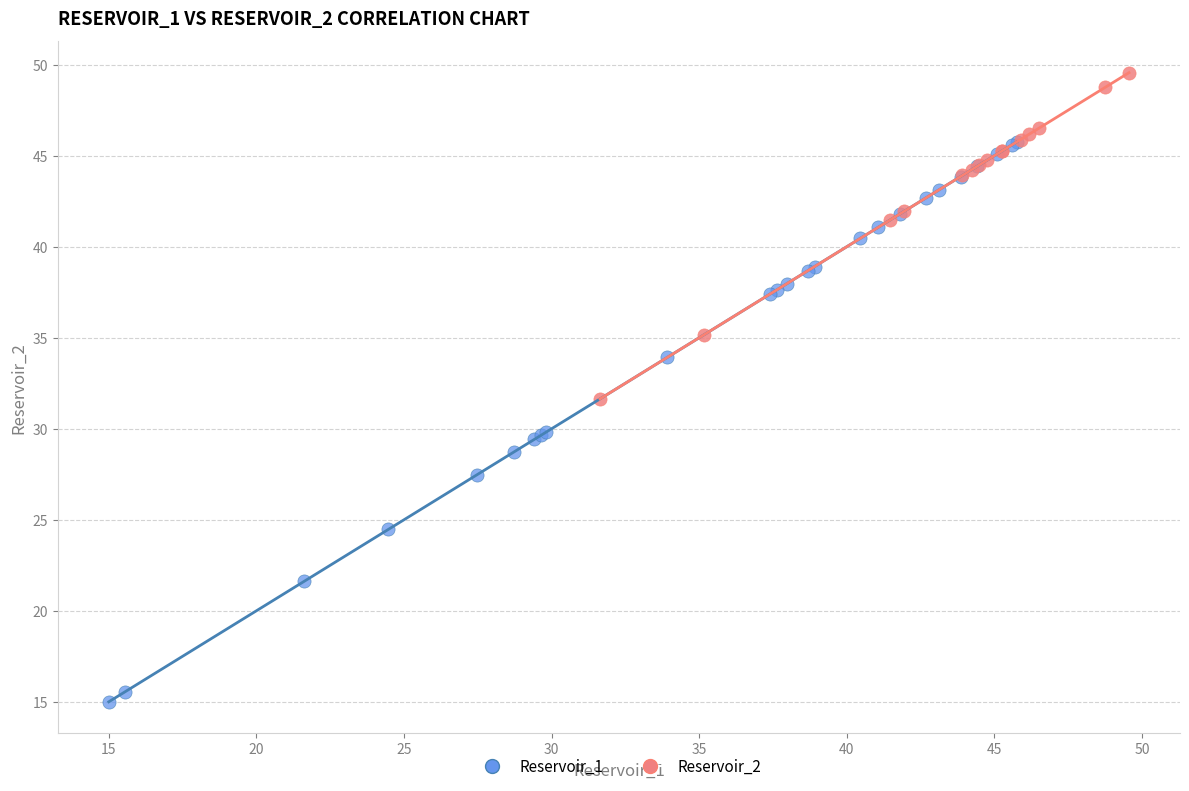

What are all the series names shown in the legend?

Reservoir_1, Reservoir_2